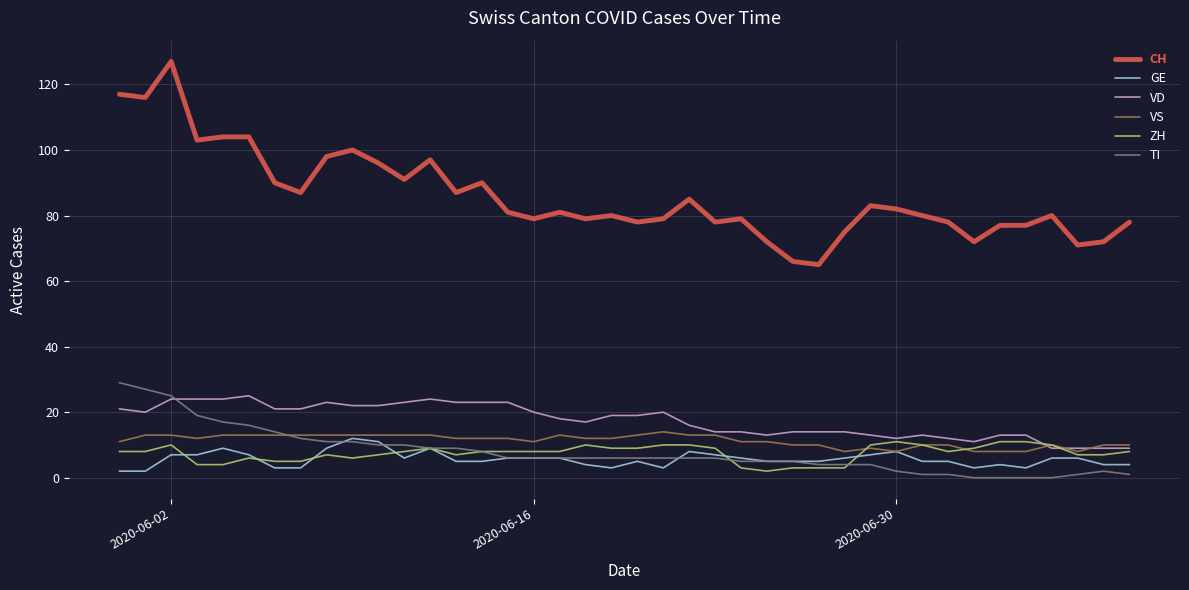

What is the sum of all VS values?

452